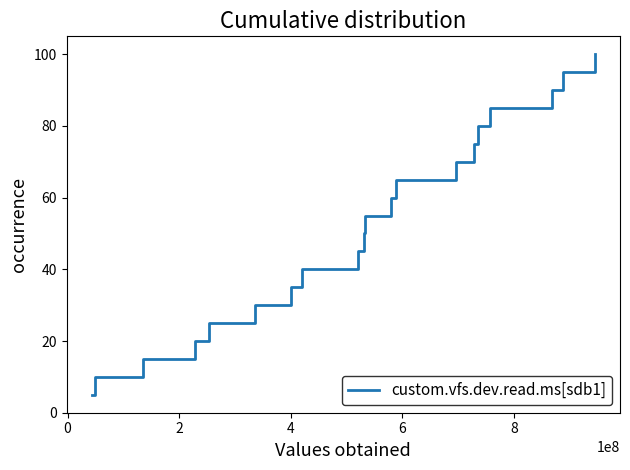

What is the minimum value shown in the chart?

5.0